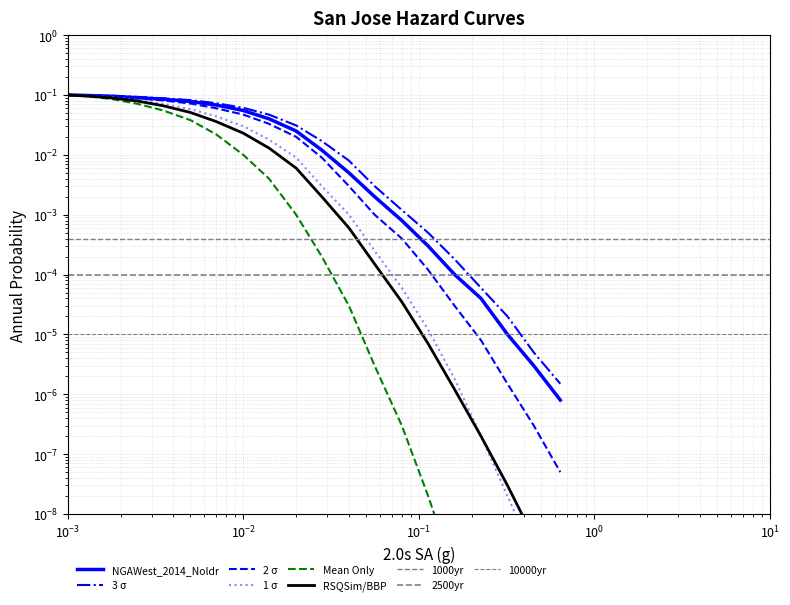

Reading left to right, list all the values displayed in this chart.

NGAWest_2014_Noldr: 0.1	0.1	0.1	0.1	0.1	0.1	0.1	0.1	0.0	0.0	0.0	0.0	0.0	0.0	0.0	0.0	0.0	0.0	0.0	0.0
3 sigma: 0.1	0.1	0.1	0.1	0.1	0.1	0.1	0.1	0.0	0.0	0.0	0.0	0.0	0.0	0.0	0.0	0.0	0.0	0.0	0.0
2 sigma: 0.1	0.1	0.1	0.1	0.1	0.1	0.1	0.0	0.0	0.0	0.0	0.0	0.0	0.0	0.0	0.0	0.0	0.0	0.0	0.0
1 sigma: 0.1	0.1	0.1	0.1	0.1	0.1	0.0	0.0	0.0	0.0	0.0	0.0	0.0	0.0	0.0	0.0	0.0	0.0	0.0	0.0
Mean Only: 0.1	0.1	0.1	0.1	0.1	0.0	0.0	0.0	0.0	0.0	0.0	0.0	0.0	0.0	0.0	0.0	0.0	0.0	0.0	0.0
RSQSim/BBP: 0.1	0.1	0.1	0.1	0.1	0.1	0.0	0.0	0.0	0.0	0.0	0.0	0.0	0.0	0.0	0.0	0.0	0.0	0.0	0.0